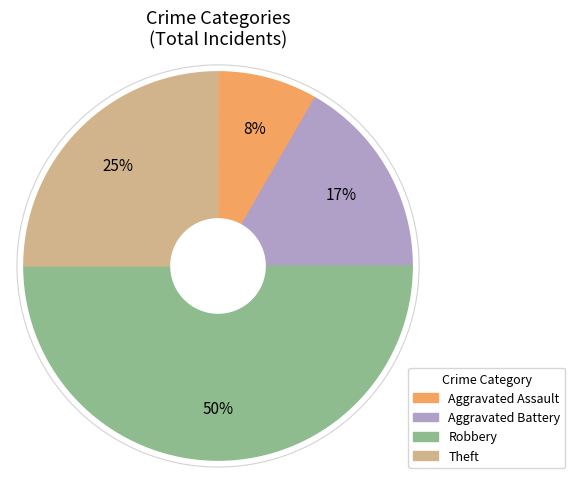

What is the change in value from Aggravated Battery to Theft?

+1